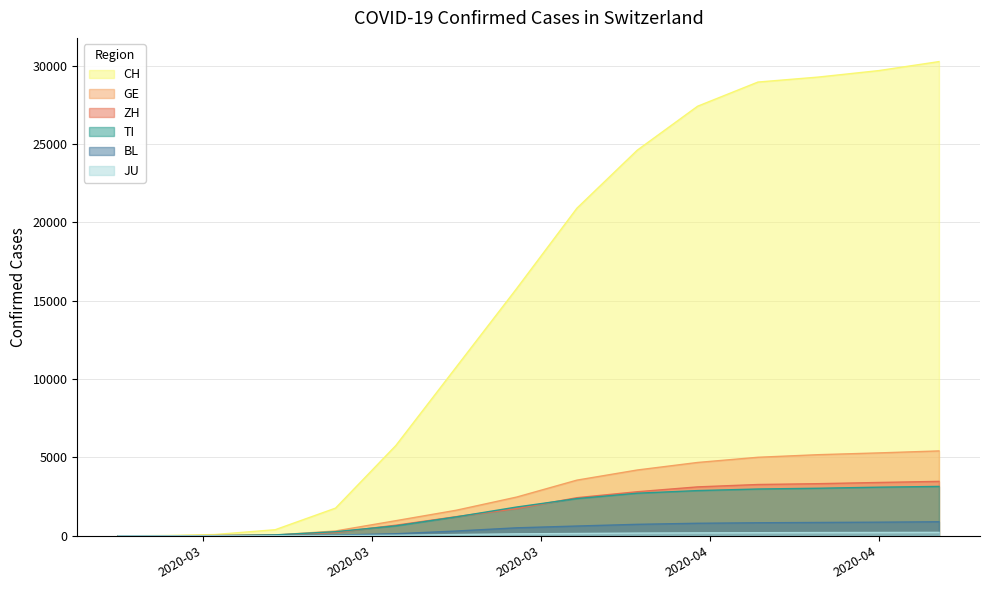

Reading left to right, what are all the values shown in this chart?

CH: 0	22	83	390	1768	5764	10766	15767	20899	24600	27404	28946	29264	29676	30251
GE: 0	7	14	50	310	967	1632	2472	3553	4199	4680	5011	5176	5289	5416
ZH: 0	6	15	49	218	679	1223	1735	2433	2813	3122	3274	3327	3403	3474
TI: 0	2	13	61	265	638	1209	1837	2377	2720	2886	2987	3035	3103	3152
BL: 0	2	2	20	47	134	306	511	625	734	801	833	852	871	898
JU: 0	1	2	7	18	36	82	127	149	174	189	200	209	214	221